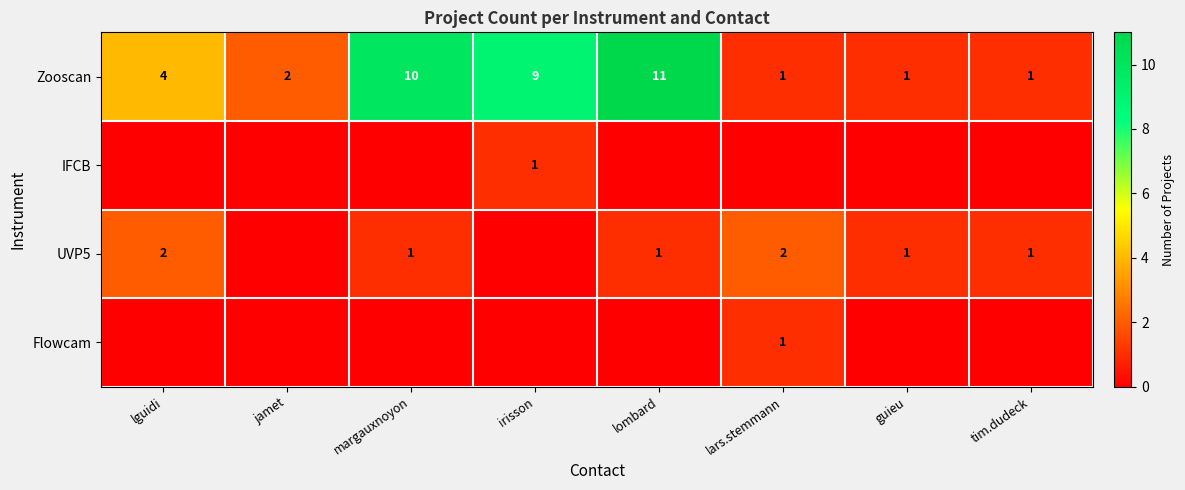

At which label is Zooscan closest to 6?

lguidi